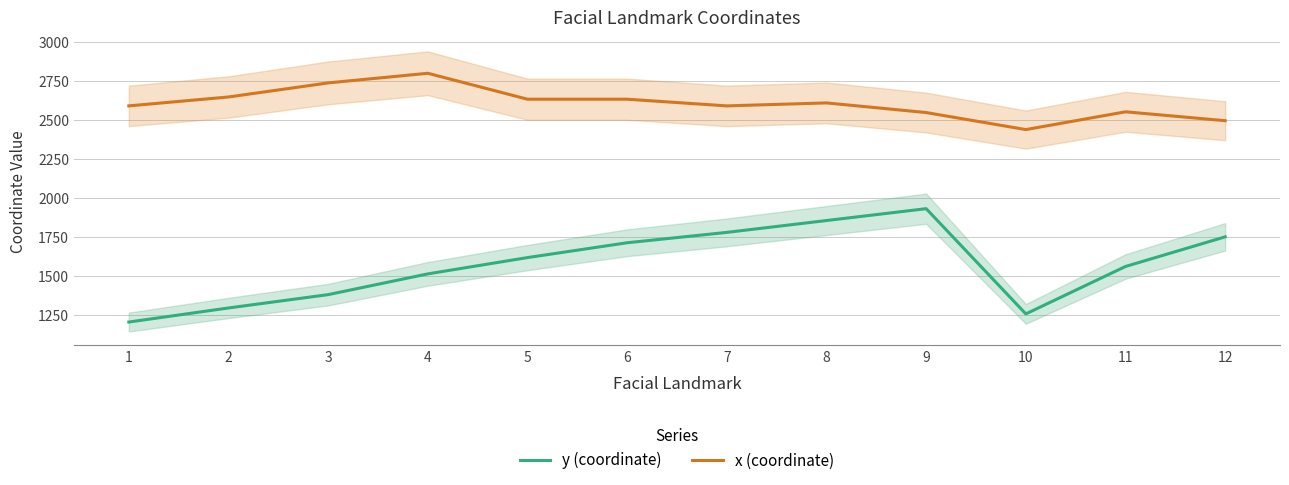

At which label is x (coordinate) closest to 2619?

8